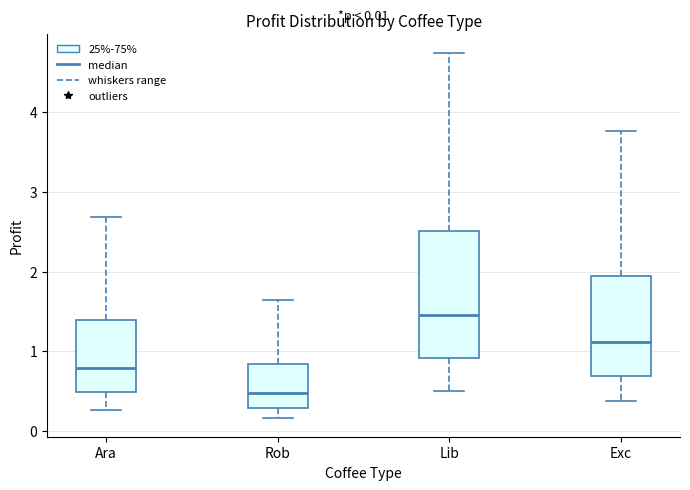

Comparing the boxes themselves (not the whiskers), which one is the tallest?

Lib